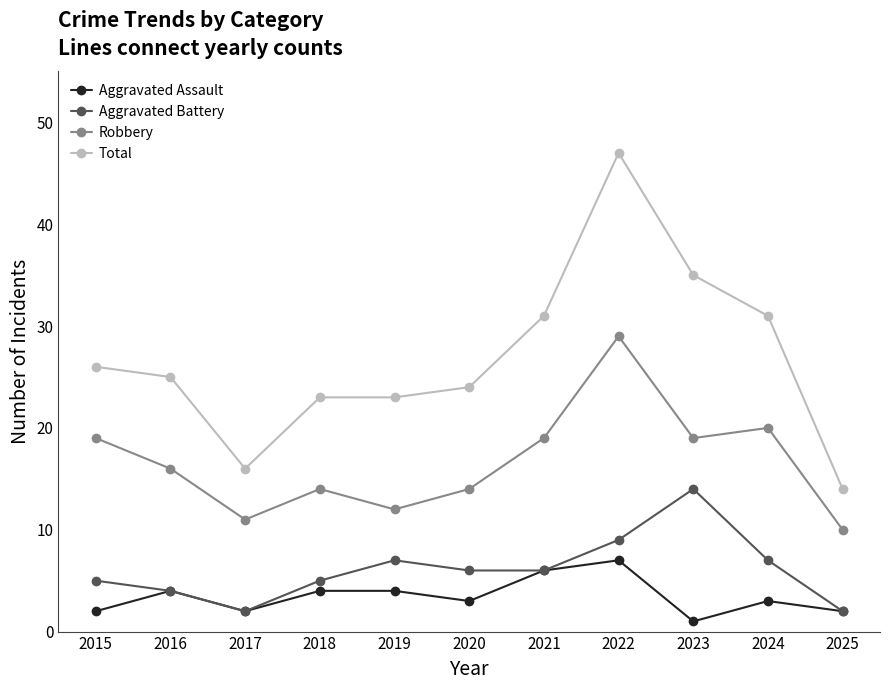

How many Aggravated Assault values are between 2 and 4?

8